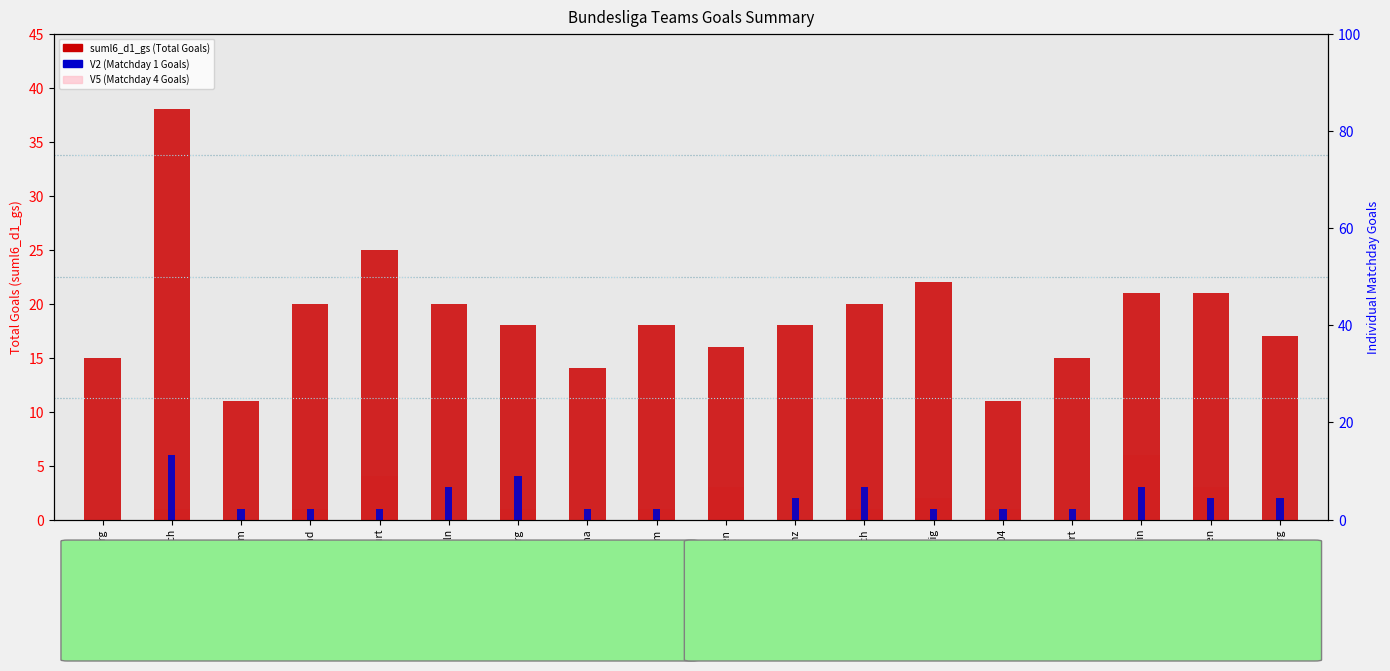

What position from the right is Bochum?

16